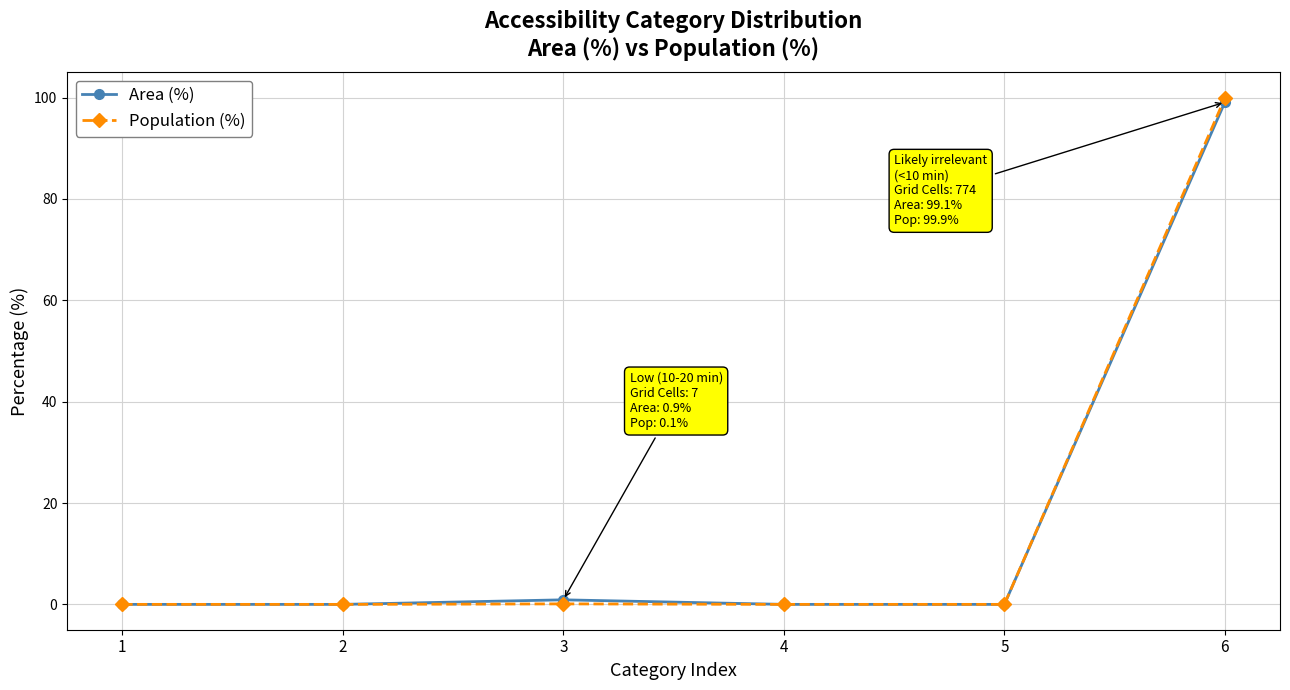

What is the value of the Area (%) point at the 3rd from the left?

0.9